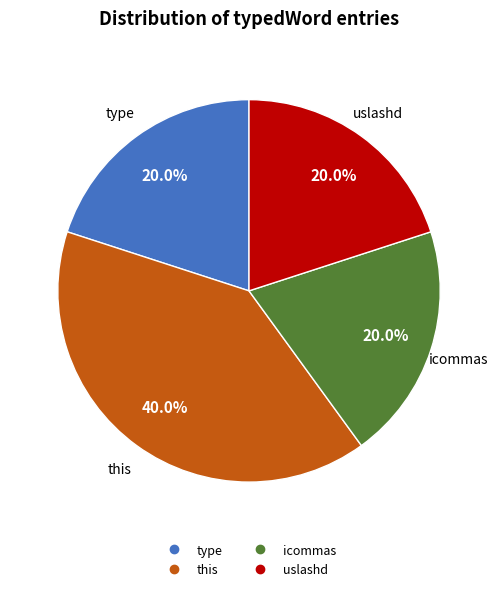

Is there any slice that represents more than half of the pie?

No